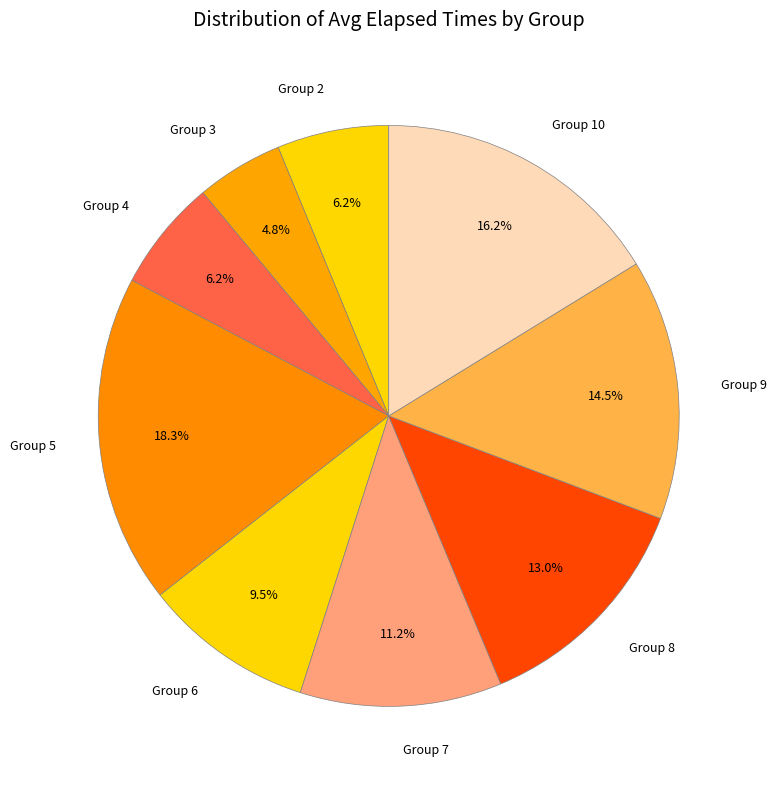

Which slice is the smallest?

Group 3